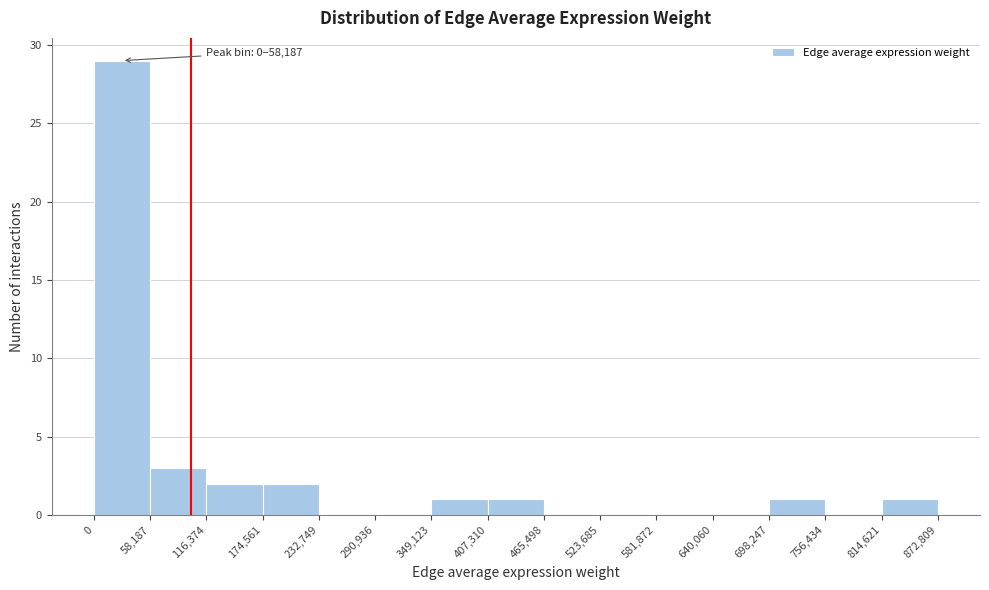

Which range on the x-axis has the tallest bar?

0 to 58,187